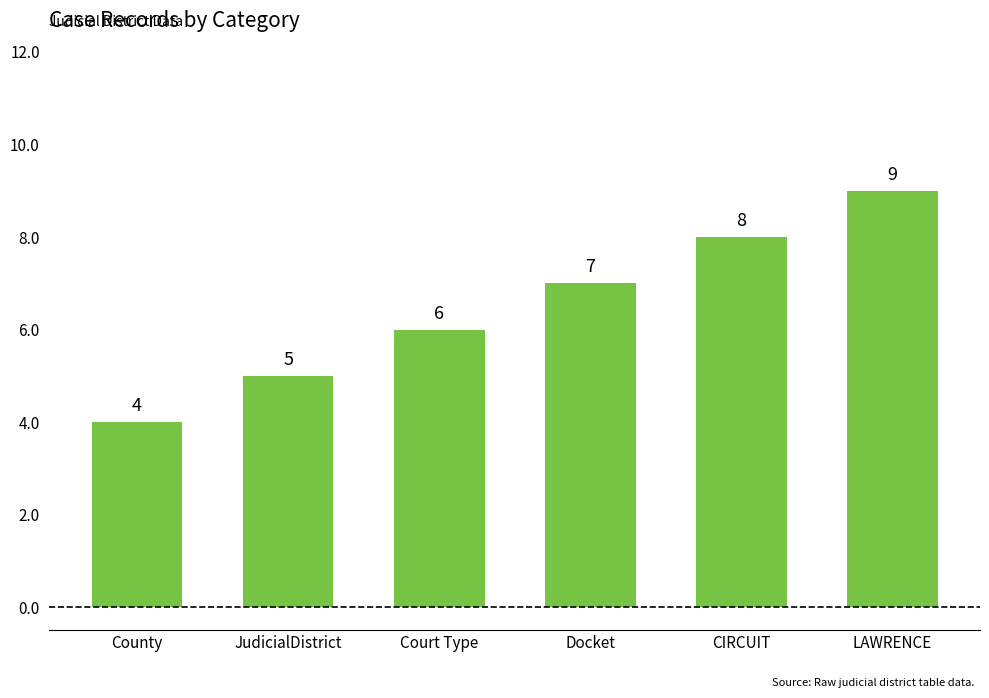

At which category does the chart reach its minimum across all series?

County